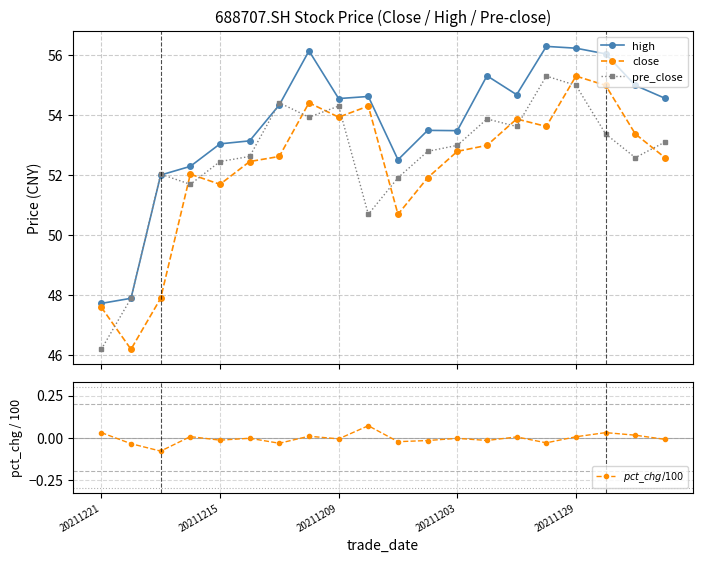

What is the smallest value displayed?

-0.1